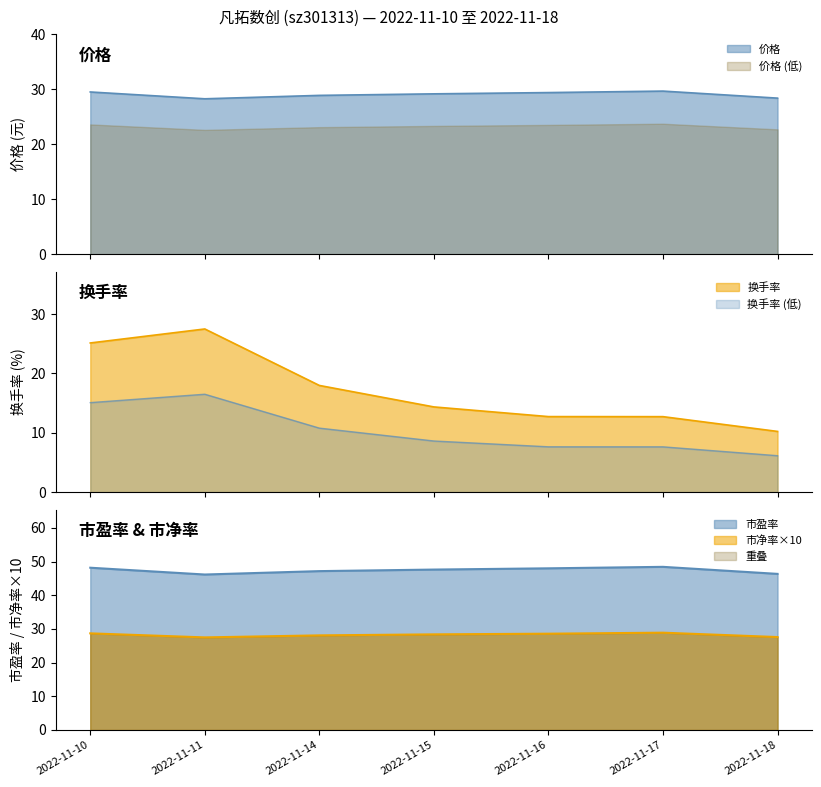

What is the difference between the highest and lowest values at 2022-11-17?

35.7